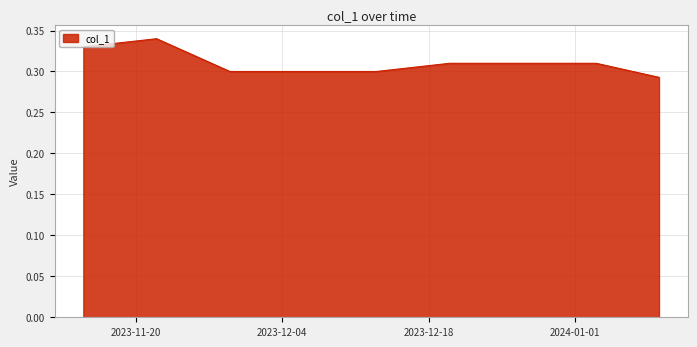

Where is the data nearest to the value 0?

2024-01-09